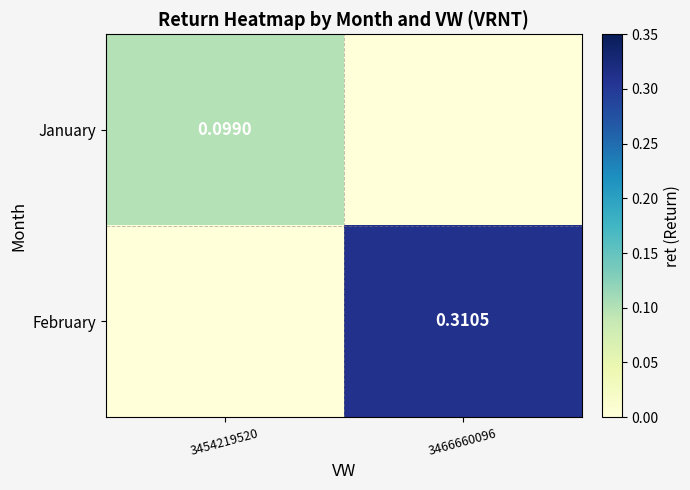

At how many categories does at least one series exceed 0?

2